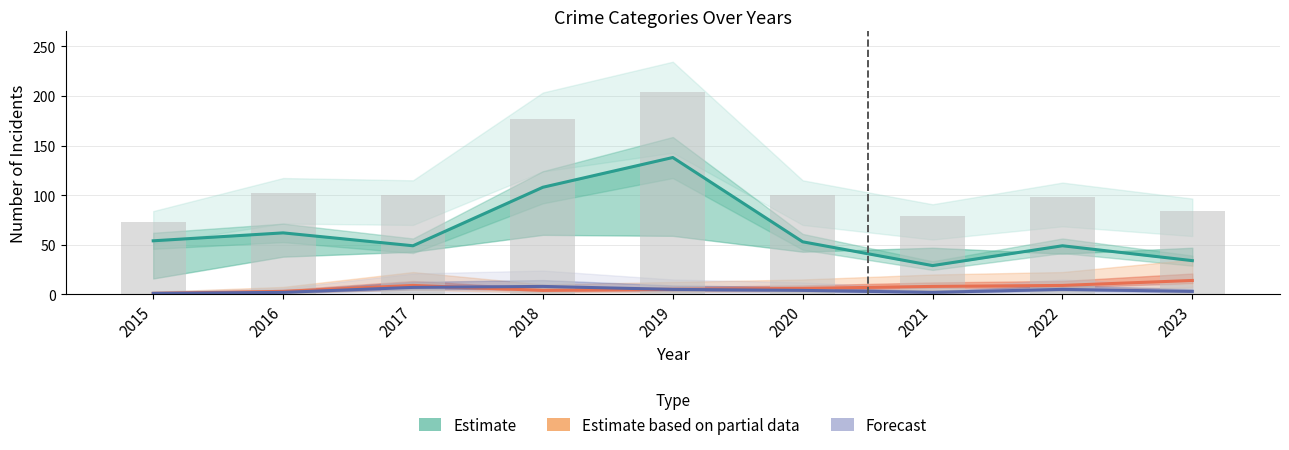

At how many categories does at least one series exceed 4?

9